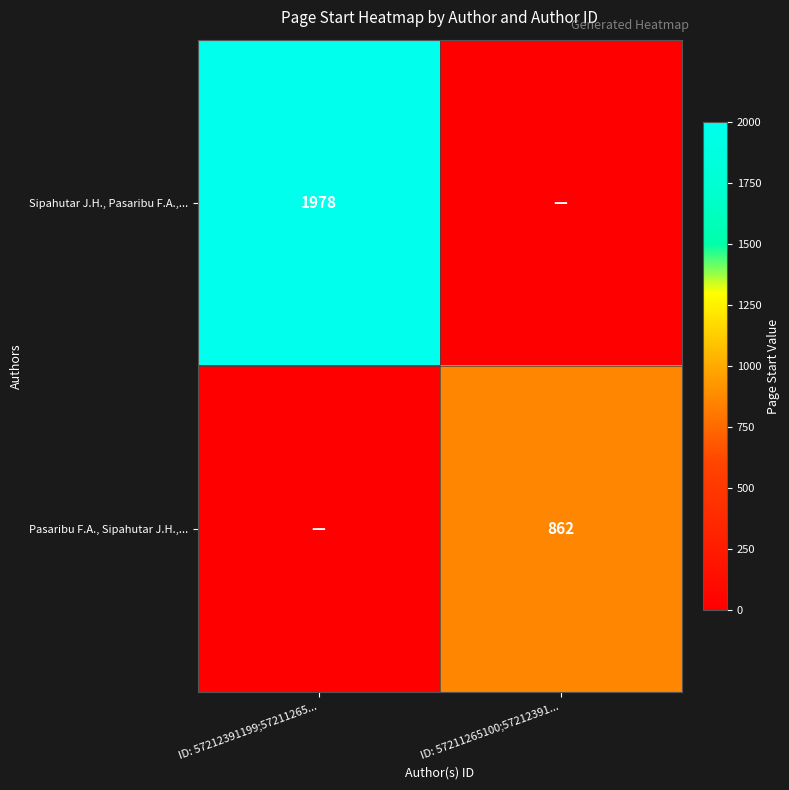

Between ID: 57212391199;57211265... and ID: 57211265100;57212391..., which is larger?

ID: 57212391199;57211265...